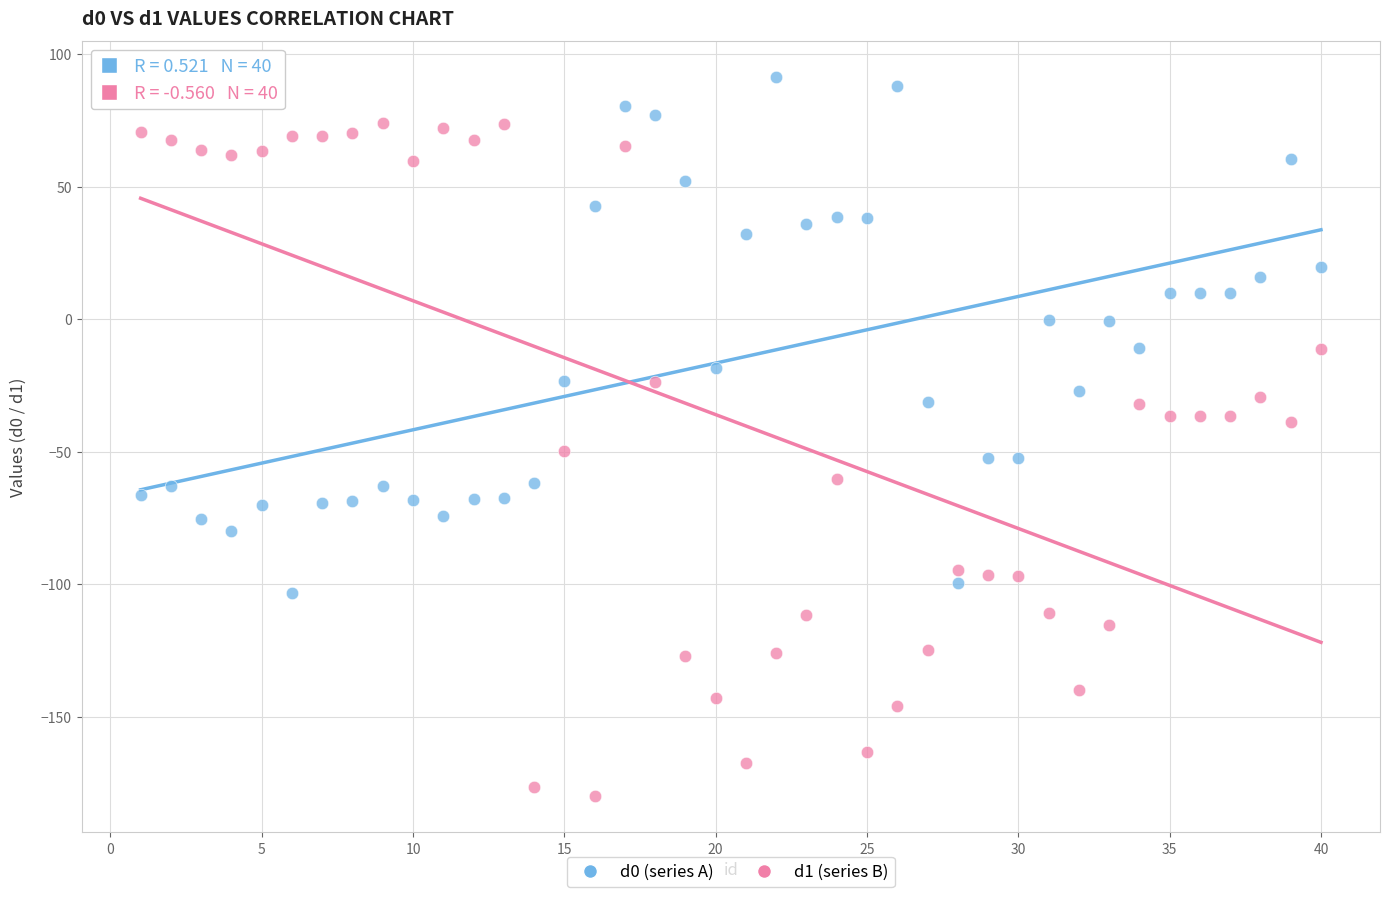

Which series contains the lowest Y value?

d1 (series B)